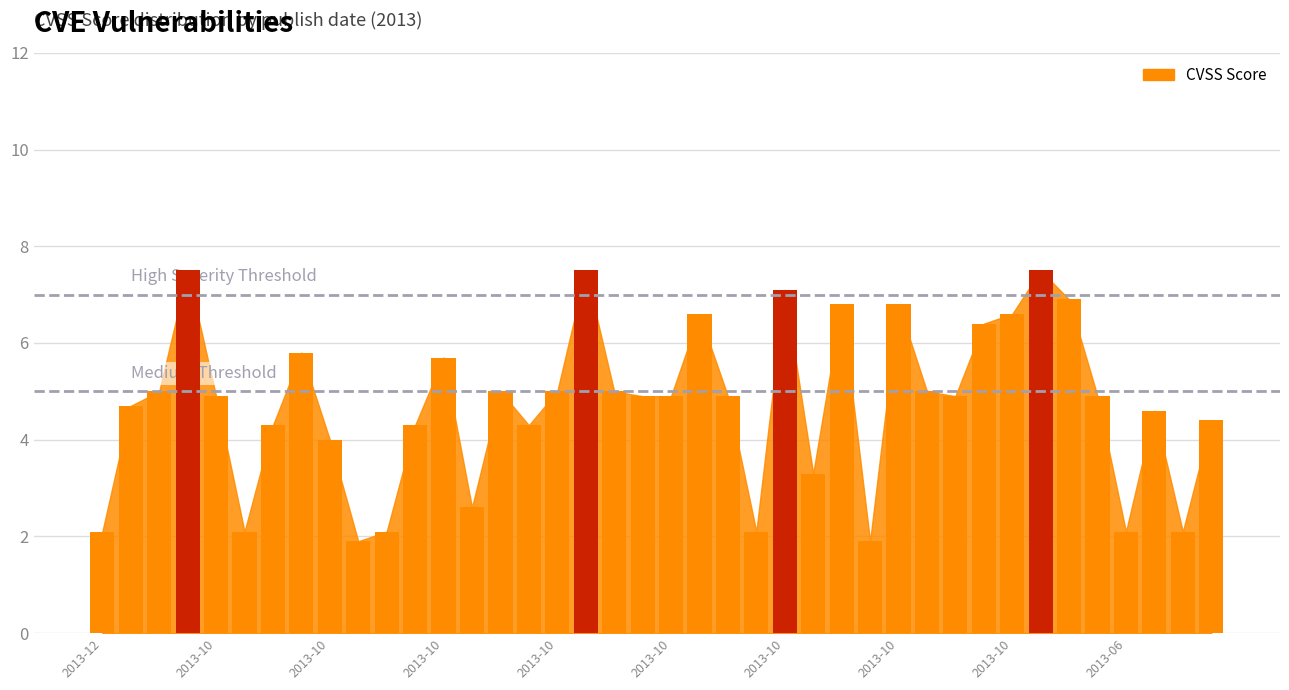

True or false: the data shows 5.0 at 18.

True